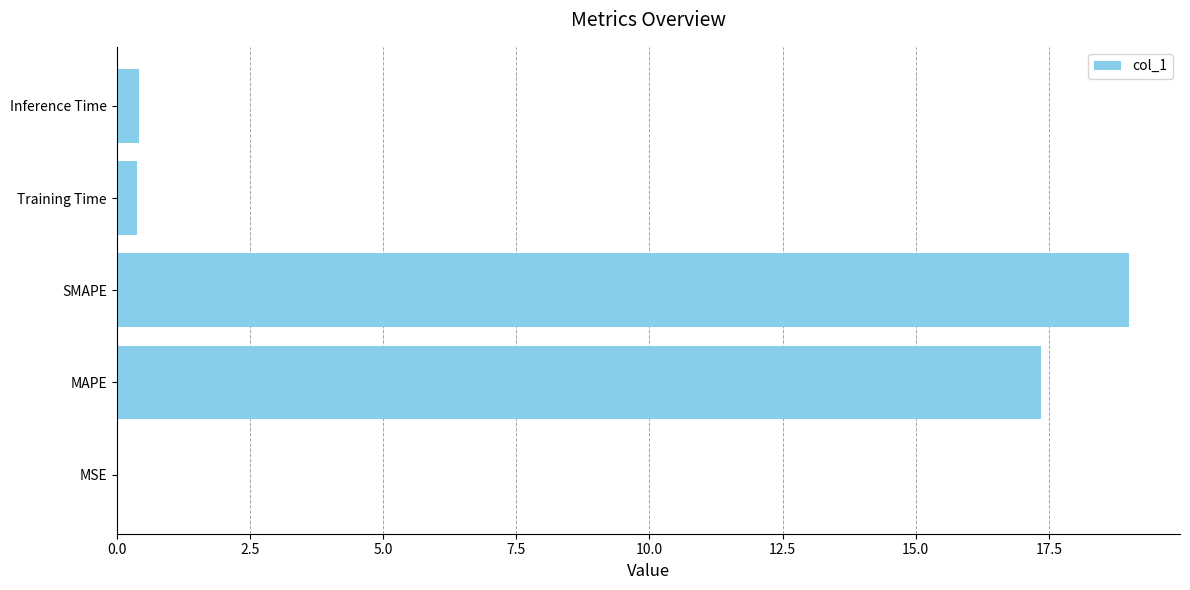

Is it true that the value at MSE is 0.0?

True